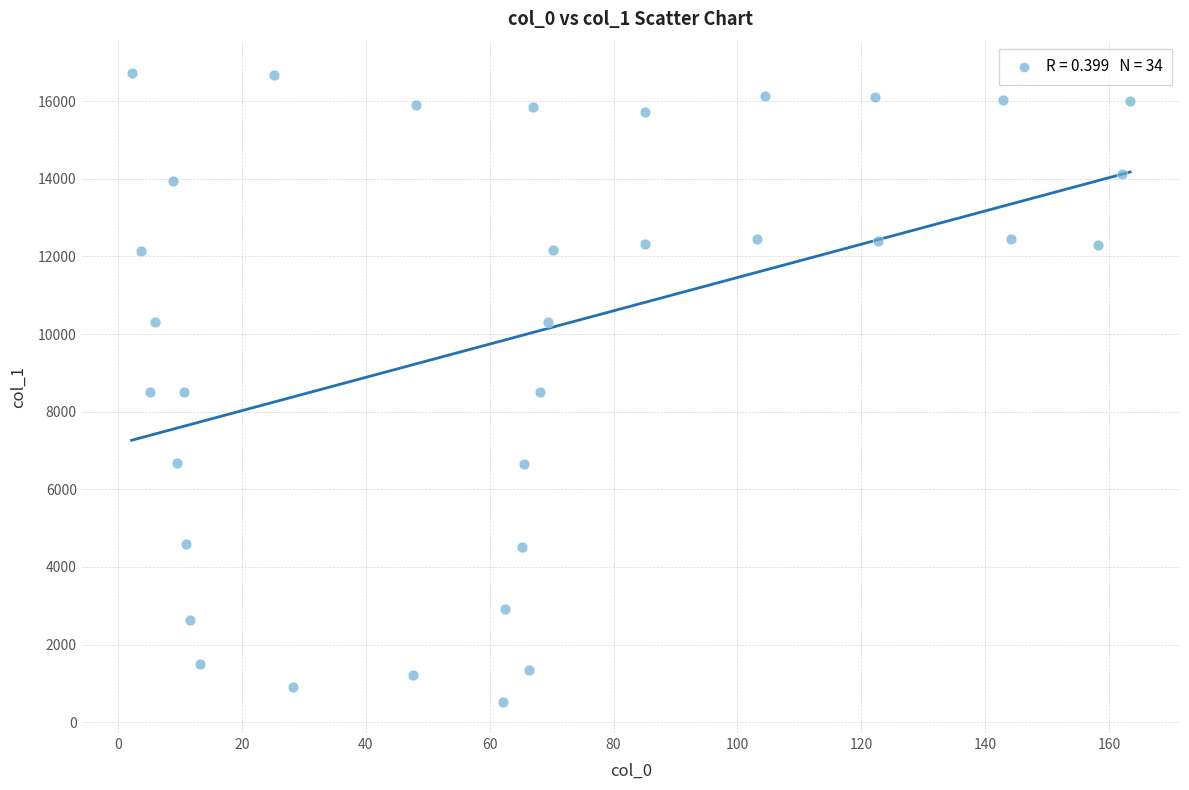

What is the range of X values (max minus min)?

161.2